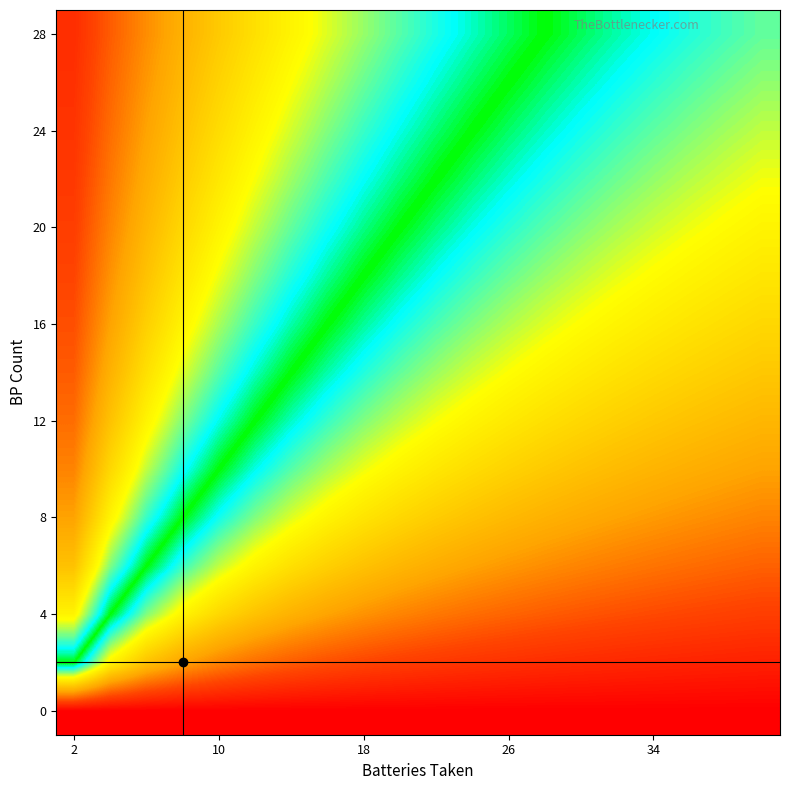

At which category is the sum across all series the highest?

2